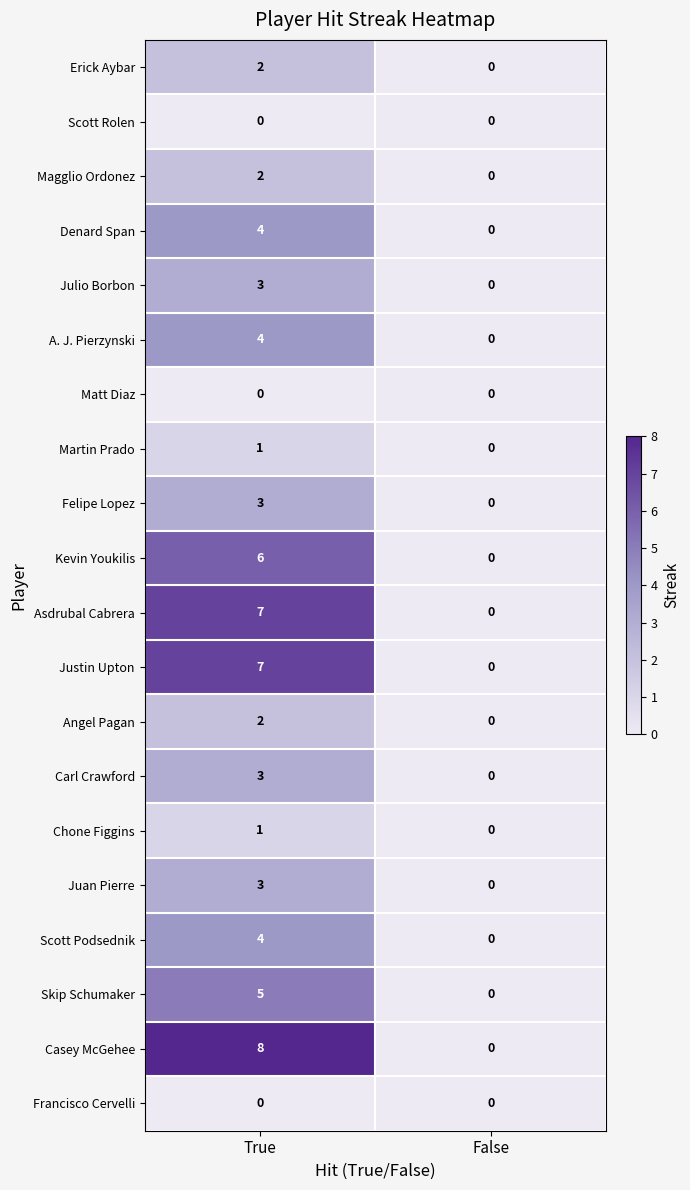

What is the difference between the Asdrubal Cabrera values at True and False?

7